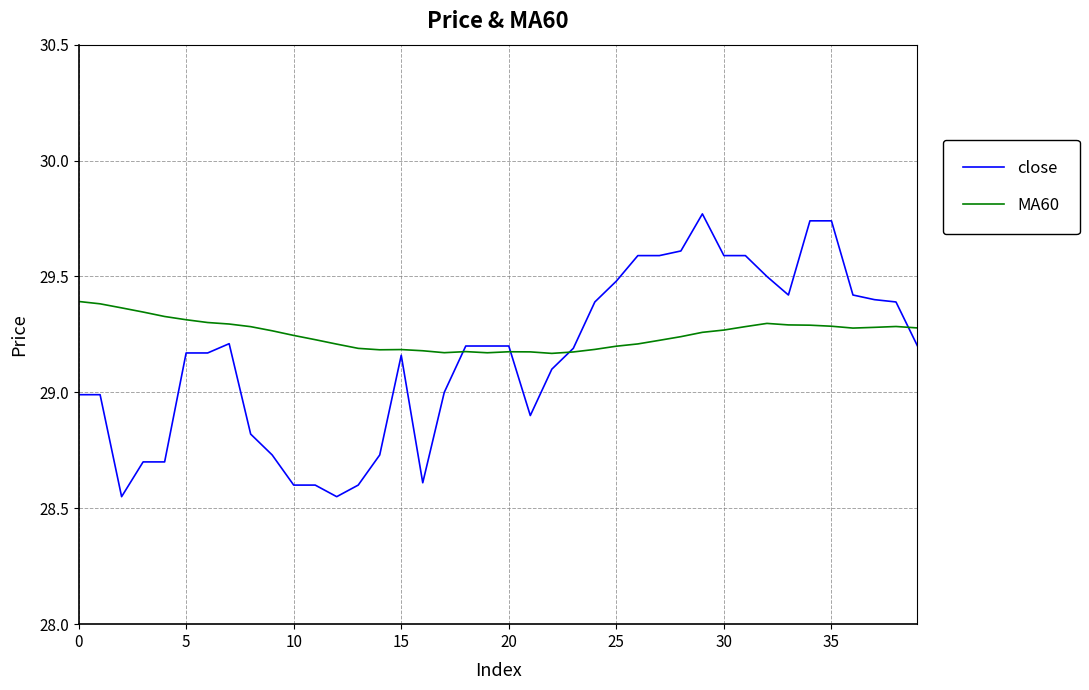

Rank the series by their maximum value, from lowest to highest.

MA60, close